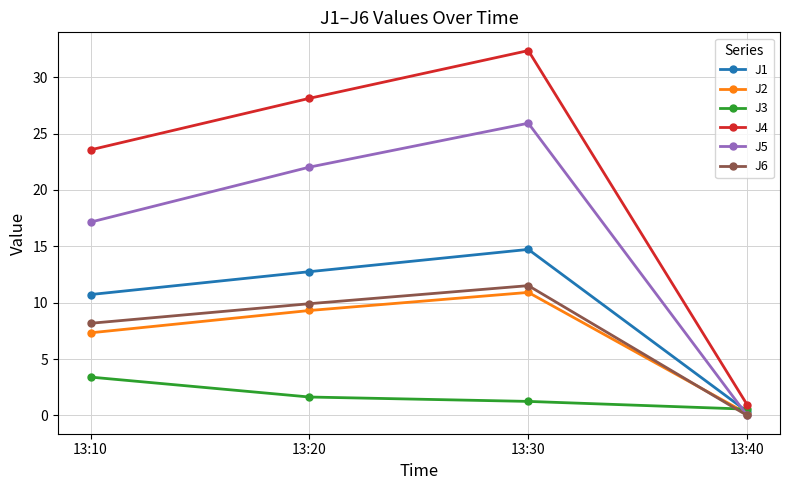

Where is J4 nearest to the value 16?

13:10